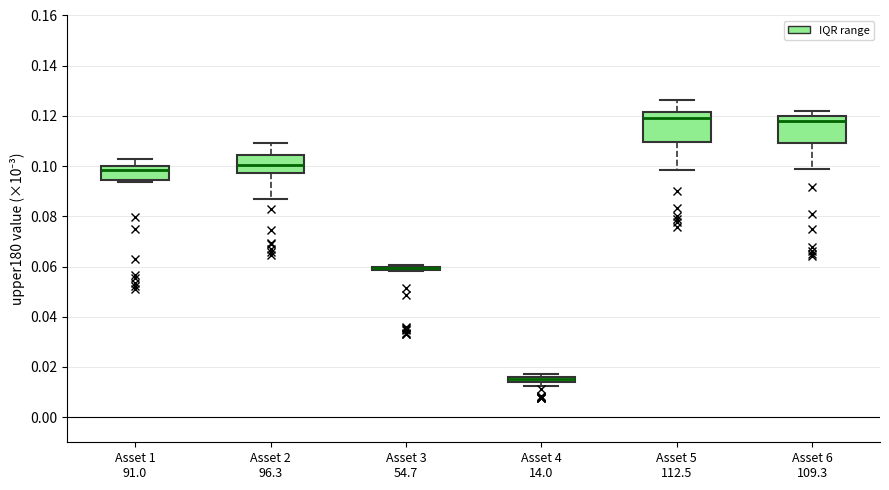

Where is the upper edge of the box for Asset 4 14.0 on the y-axis? The values are not printed on the chart, so give them approximately, as read against the axis.

0.016